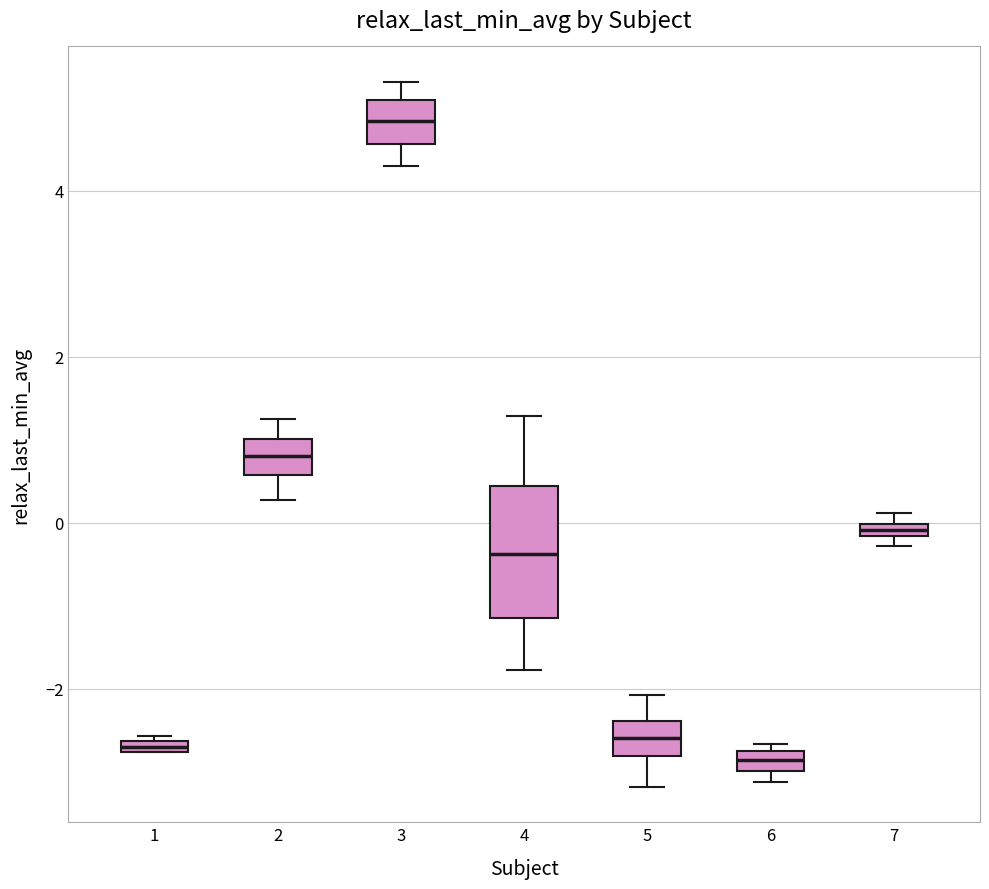

Comparing the boxes themselves (not the whiskers), which one is the tallest?

4